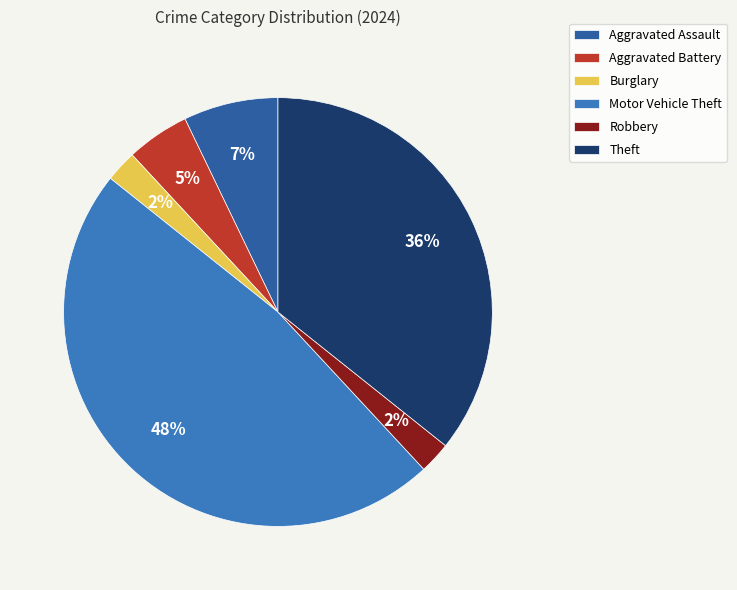

Is it true that Burglary is 2% of the pie?

True